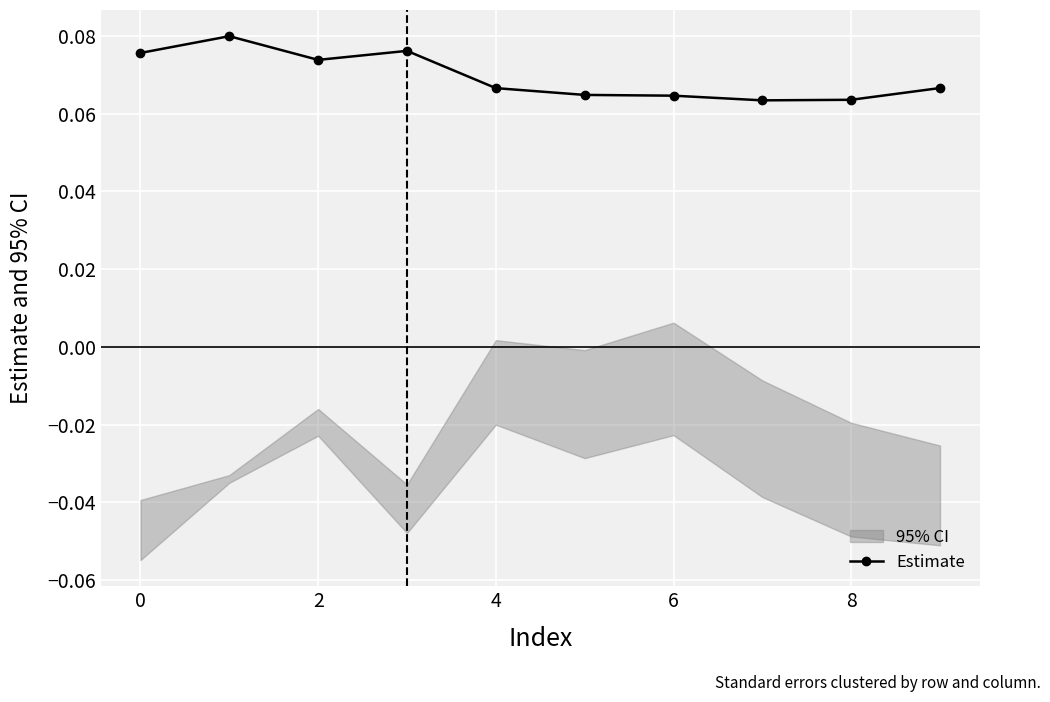

How many Estimate values are between 0 and 1?

10